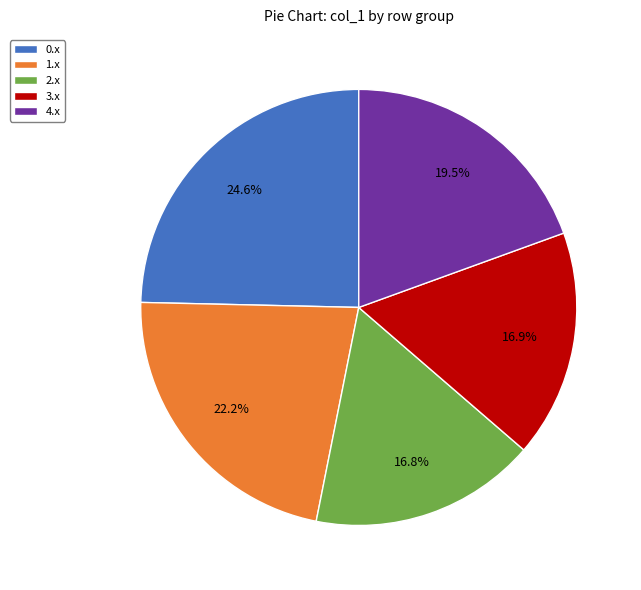

Is there a majority slice in this chart?

No